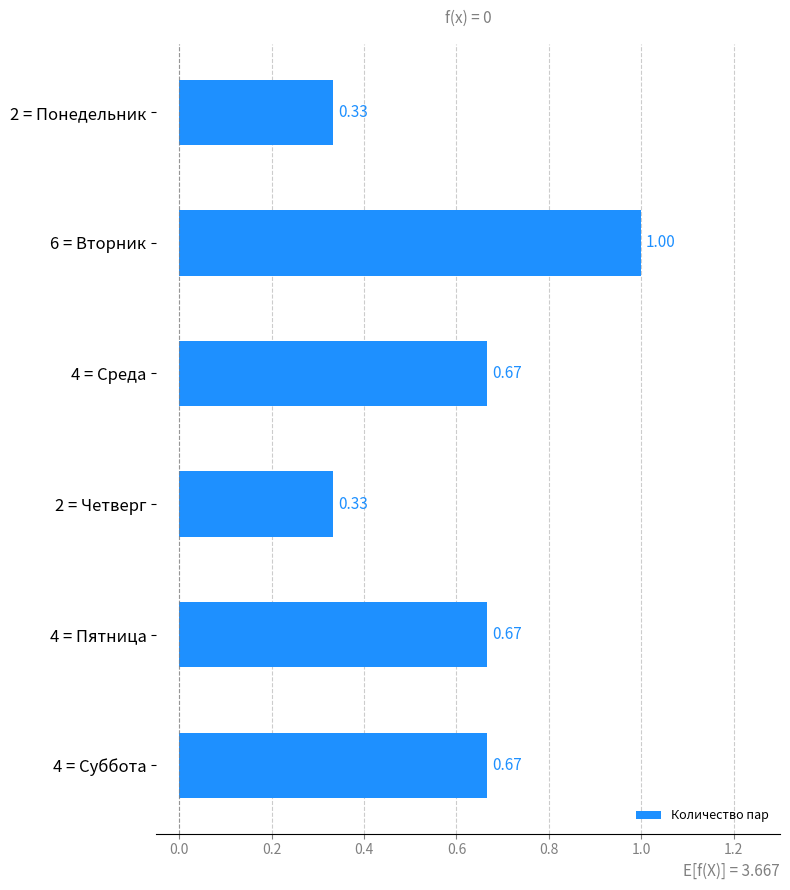

What is the change in value from 2 = Понедельник to 4 = Суббота?

+0.3